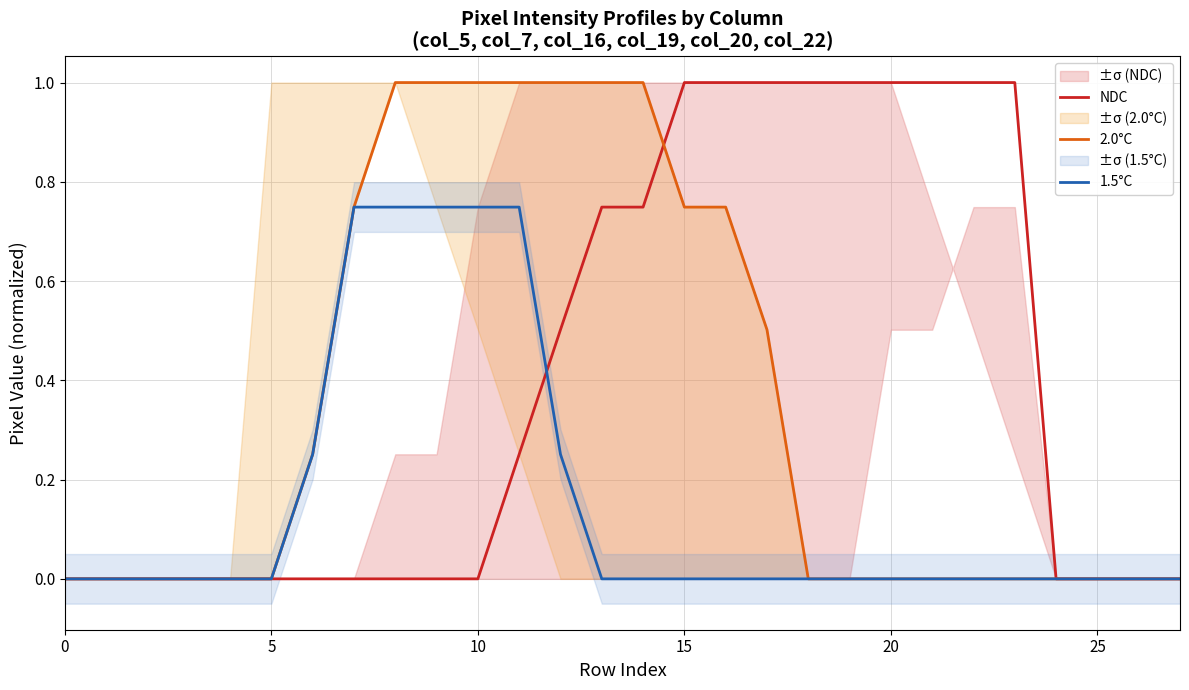

How many intersections are there between 2.0°C and NDC?

1